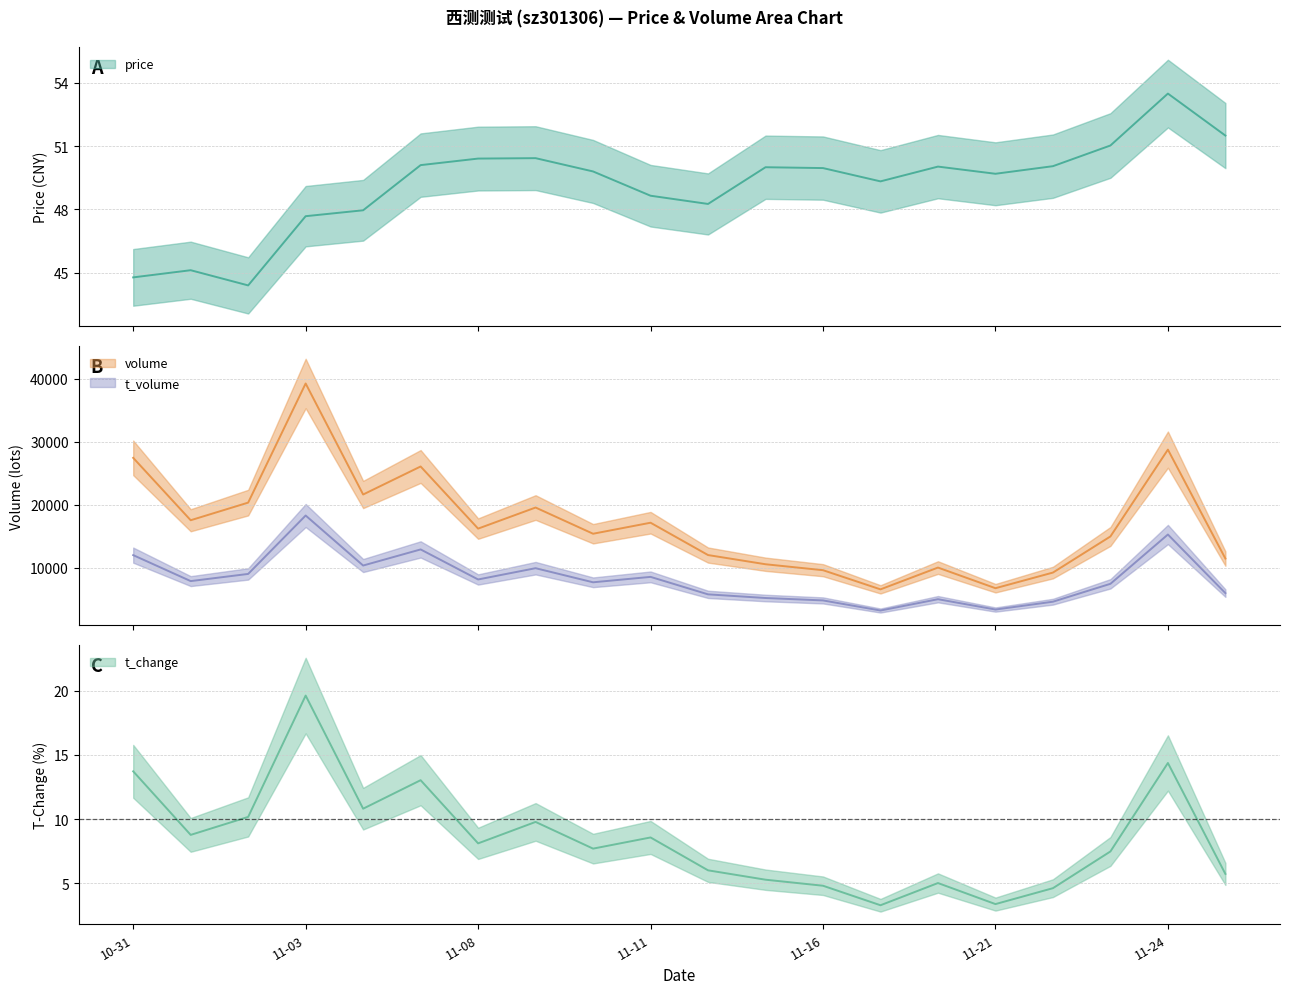

What is the label of the 9th point from the right?

2022-11-15